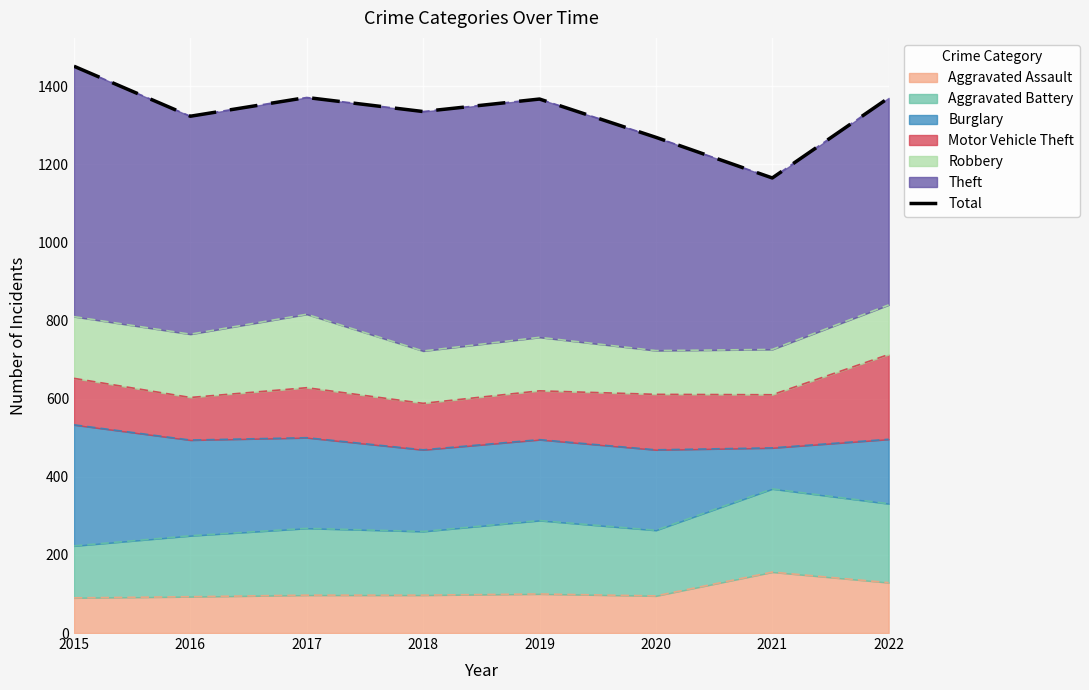

True or false: the data shows 1367 at 2019.

True